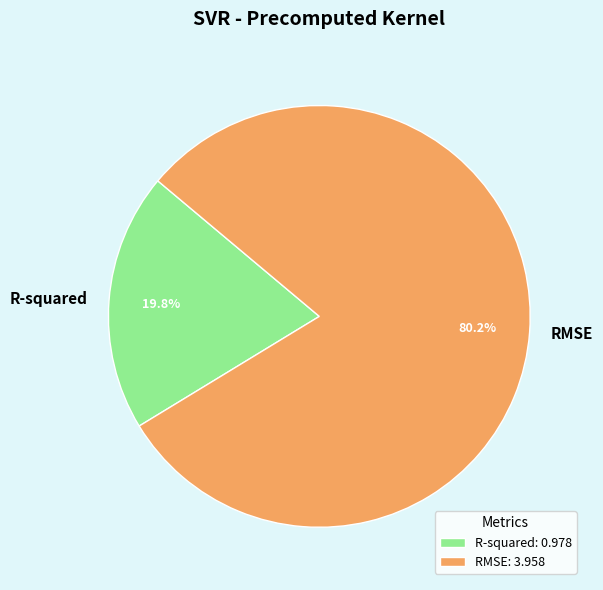

Which has a higher value, RMSE or R-squared?

RMSE